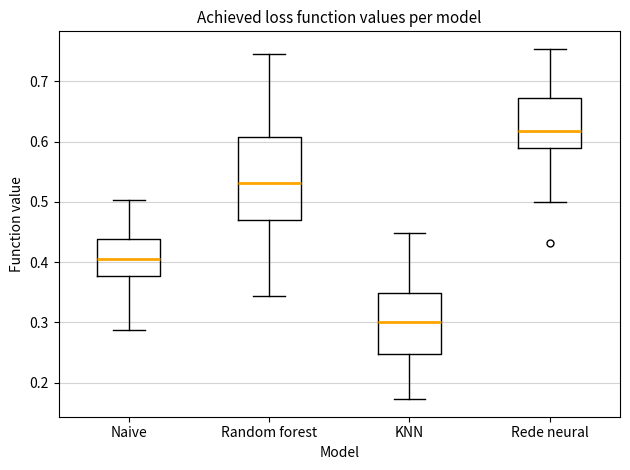

Reading left to right, read every box against the y-axis: the position of its median line, the range the box covers, and the ends of its whiskers. The values are not printed on the chart, so give them approximately, as read against the axis.

Naive: median 0.41, box 0.38 to 0.44, whiskers 0.29 to 0.50
Random forest: median 0.53, box 0.47 to 0.61, whiskers 0.34 to 0.74
KNN: median 0.30, box 0.25 to 0.35, whiskers 0.17 to 0.45
Rede neural: median 0.62, box 0.59 to 0.67, whiskers 0.50 to 0.75